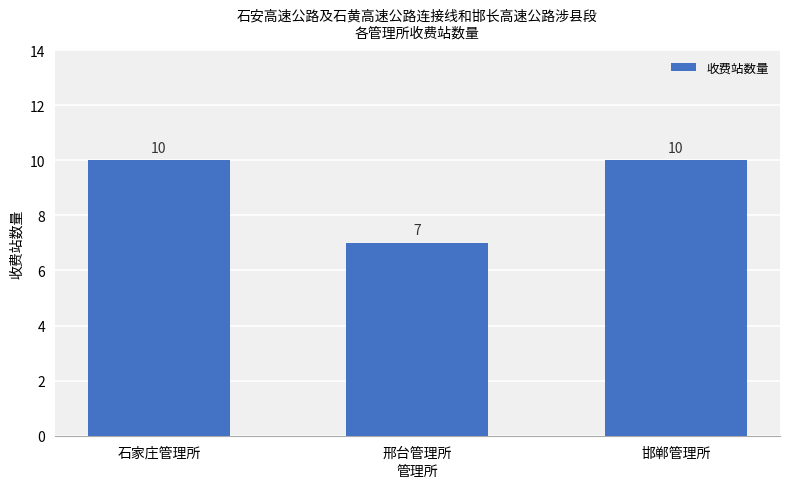

What is the label of the 2nd bar from the left?

邢台管理所